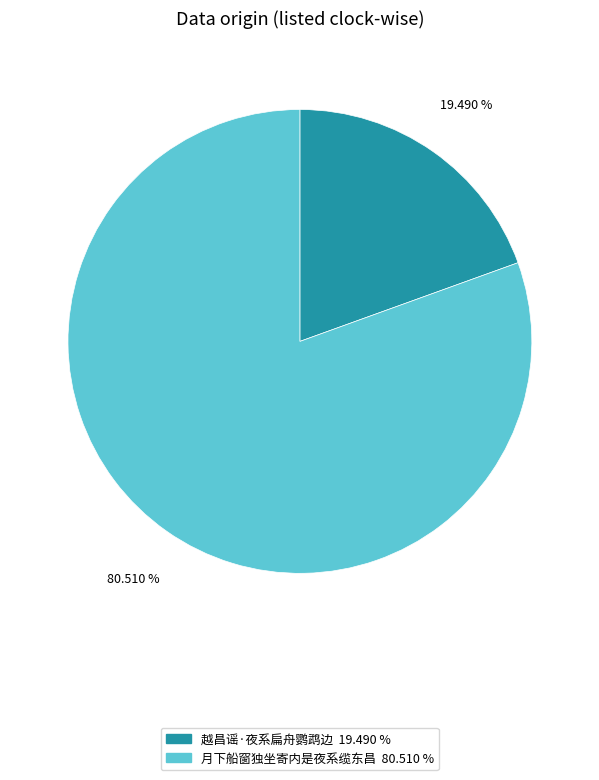

Which has a higher value, 越昌谣·夜系扁舟鹦鹉边 or 月下船窗独坐寄内是夜系缆东昌?

月下船窗独坐寄内是夜系缆东昌